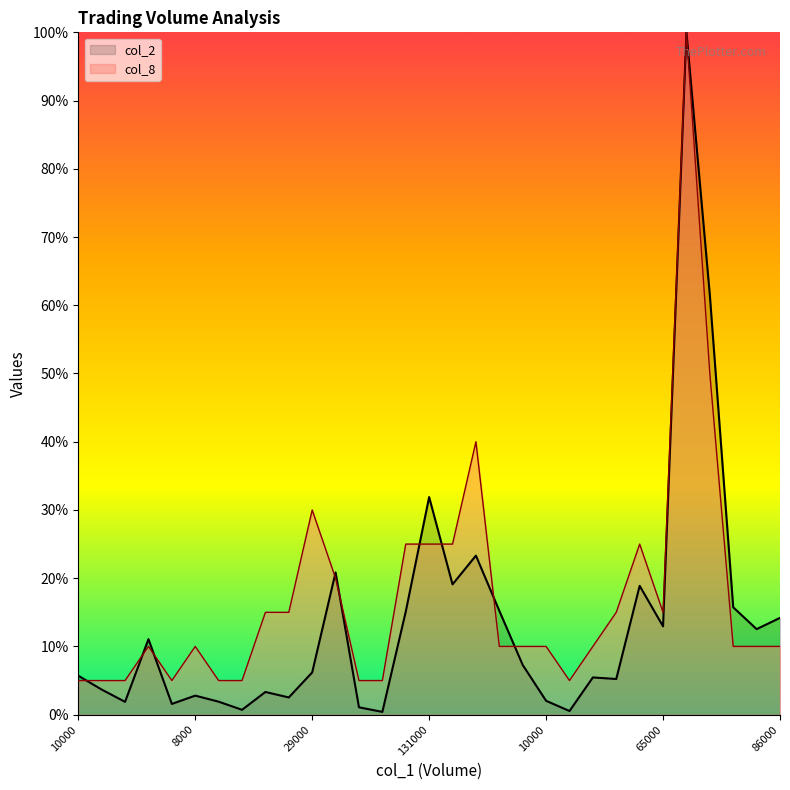

The value of col_8 at 29000 is 0.3. True or false?

True